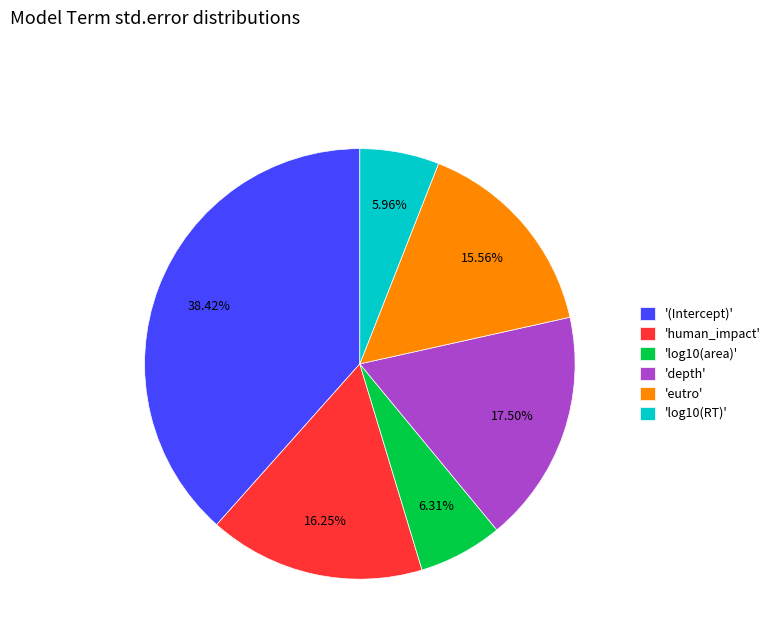

Combined, do 'log10(area)' and '(Intercept)' account for over 50%?

No